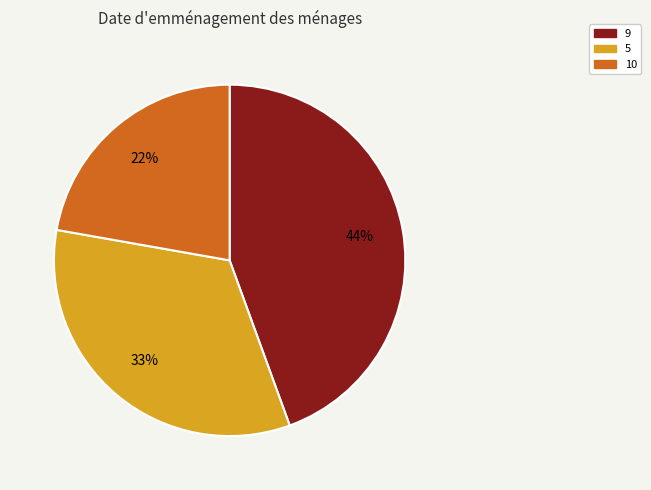

What percentage is the 10 slice, to the nearest percent?

22%